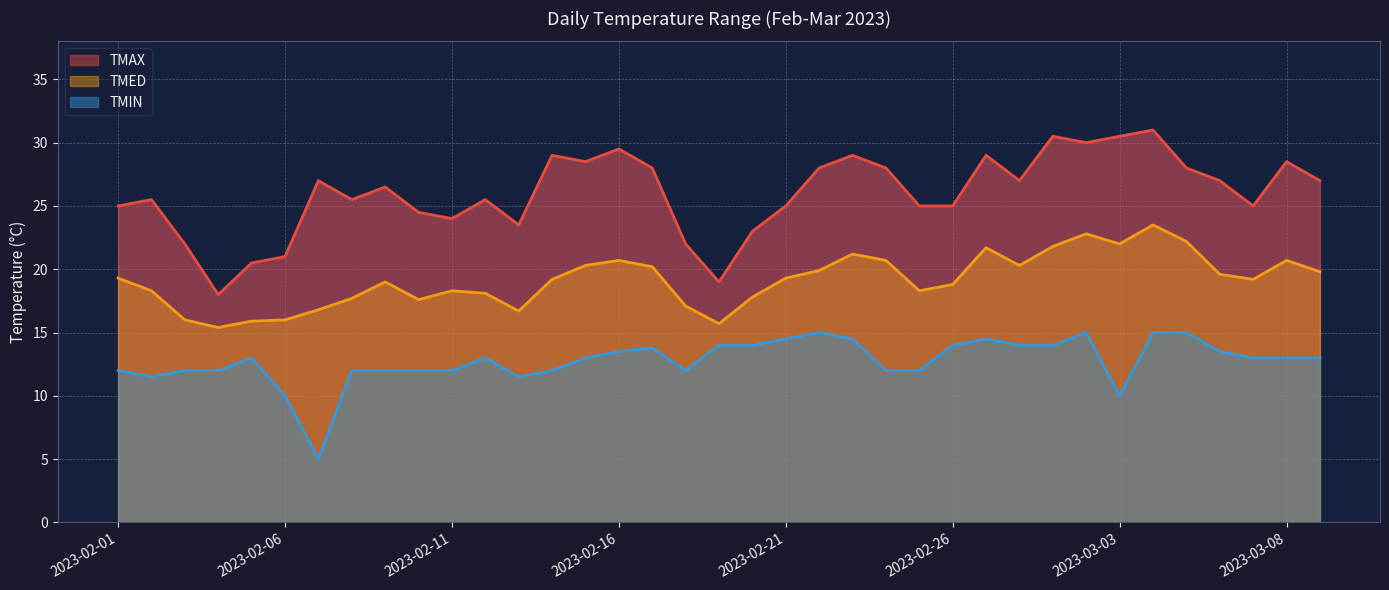

The value of TMIN at 2023-02-06 is 10.0. True or false?

True